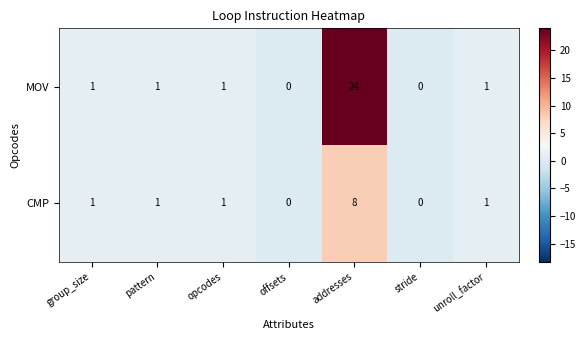

What is the difference between the maximum and minimum values in the MOV series?

24